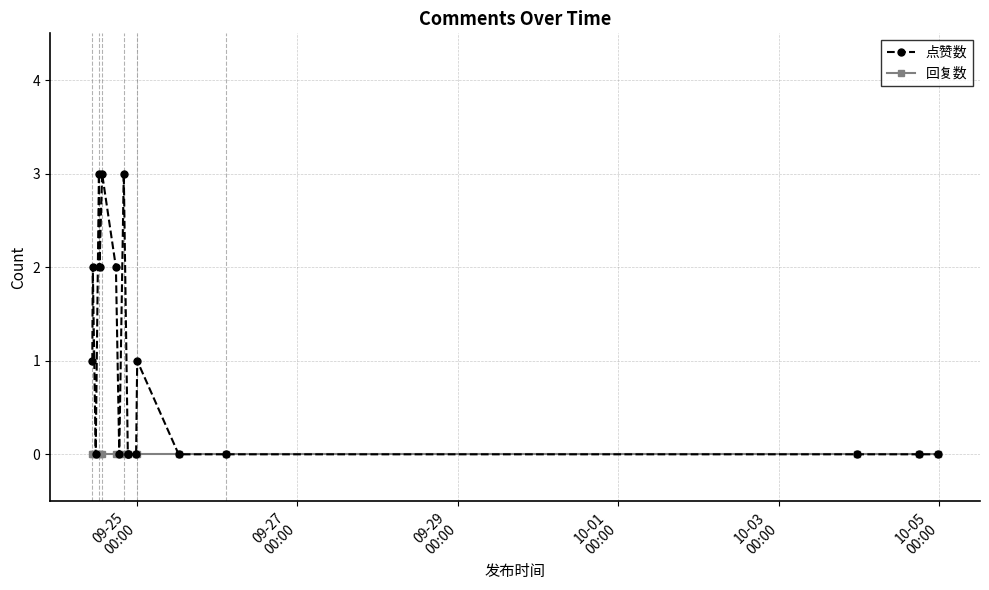

What are all the series names shown in the legend?

点赞数, 回复数